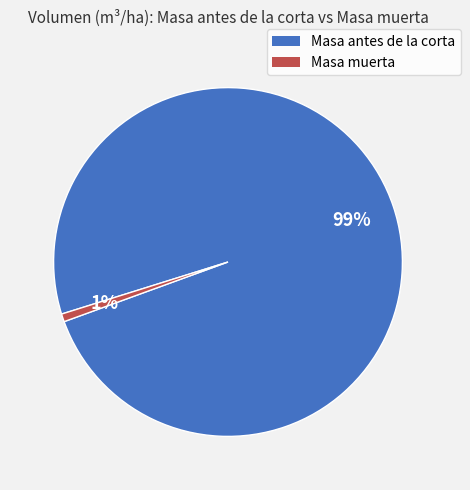

To the nearest percent, what is the average slice percentage?

50%